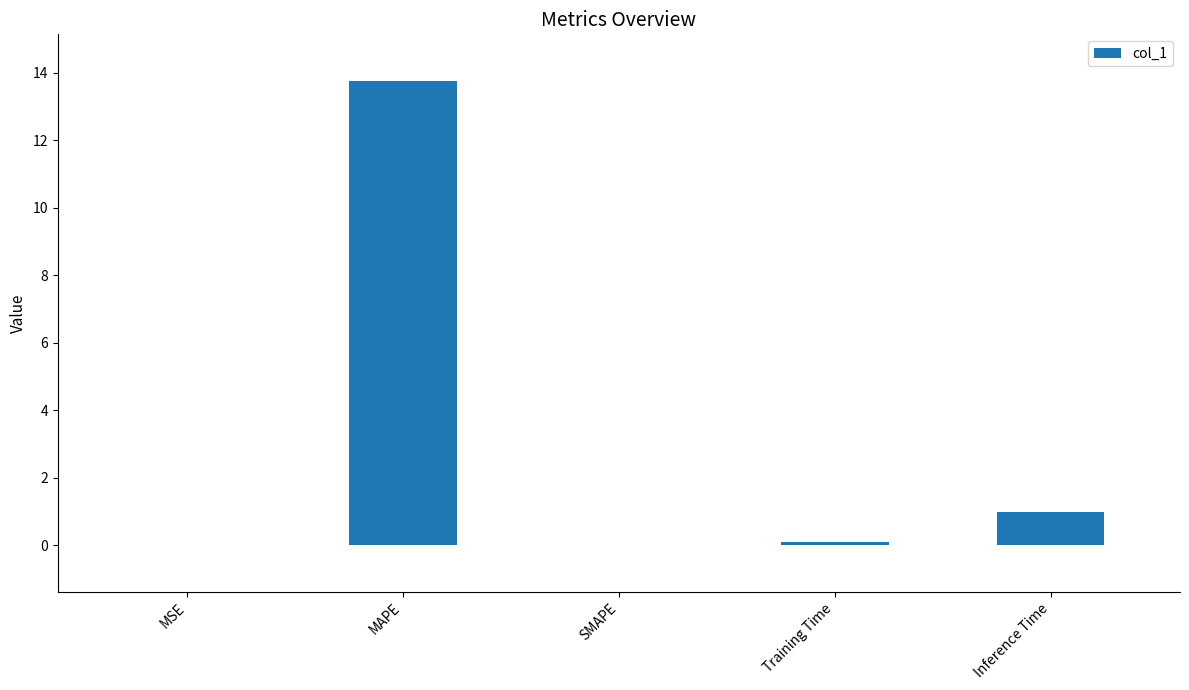

Which label corresponds to the largest value in the chart?

MAPE